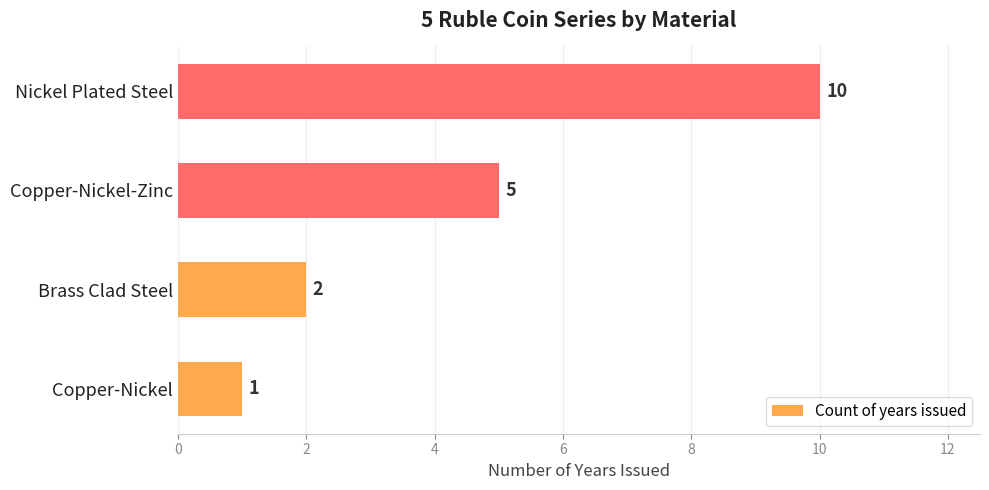

Reading bottom to top, extract all data points from this chart.

Copper-Nickel=1	Brass Clad Steel=2	Copper-Nickel-Zinc=5	Nickel Plated Steel=10